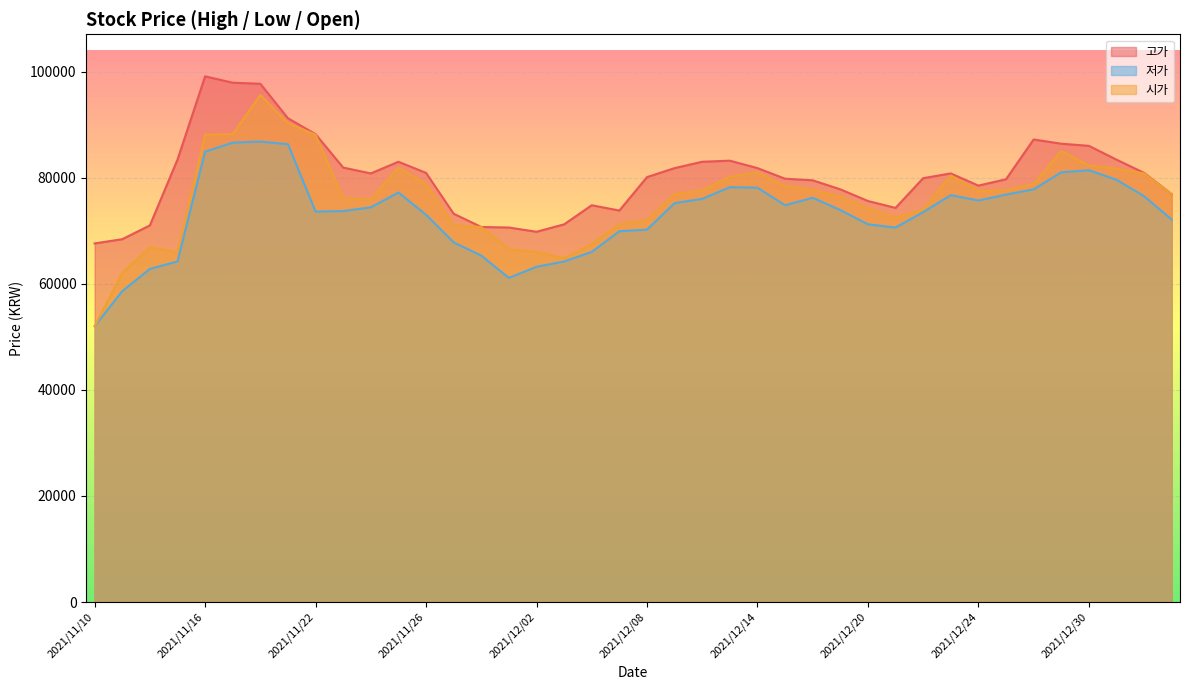

Does the chart display data point markers on the line(s)?

No